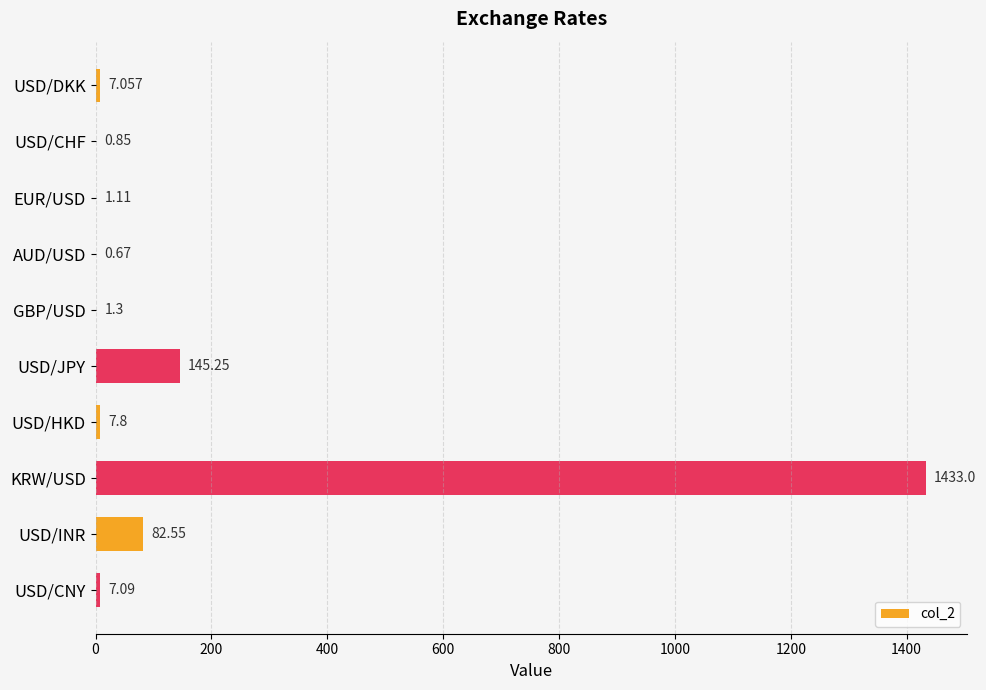

Which has a higher value, KRW/USD or USD/INR?

KRW/USD